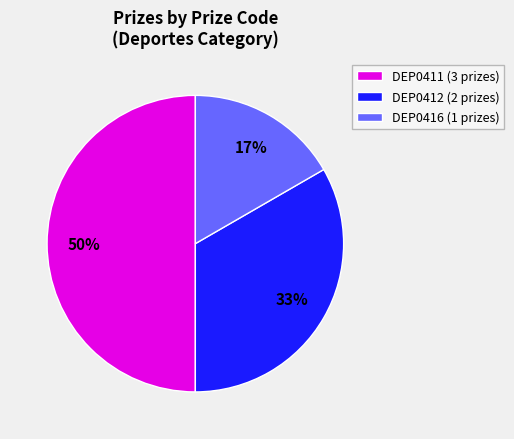

How many segments does this pie chart have?

3